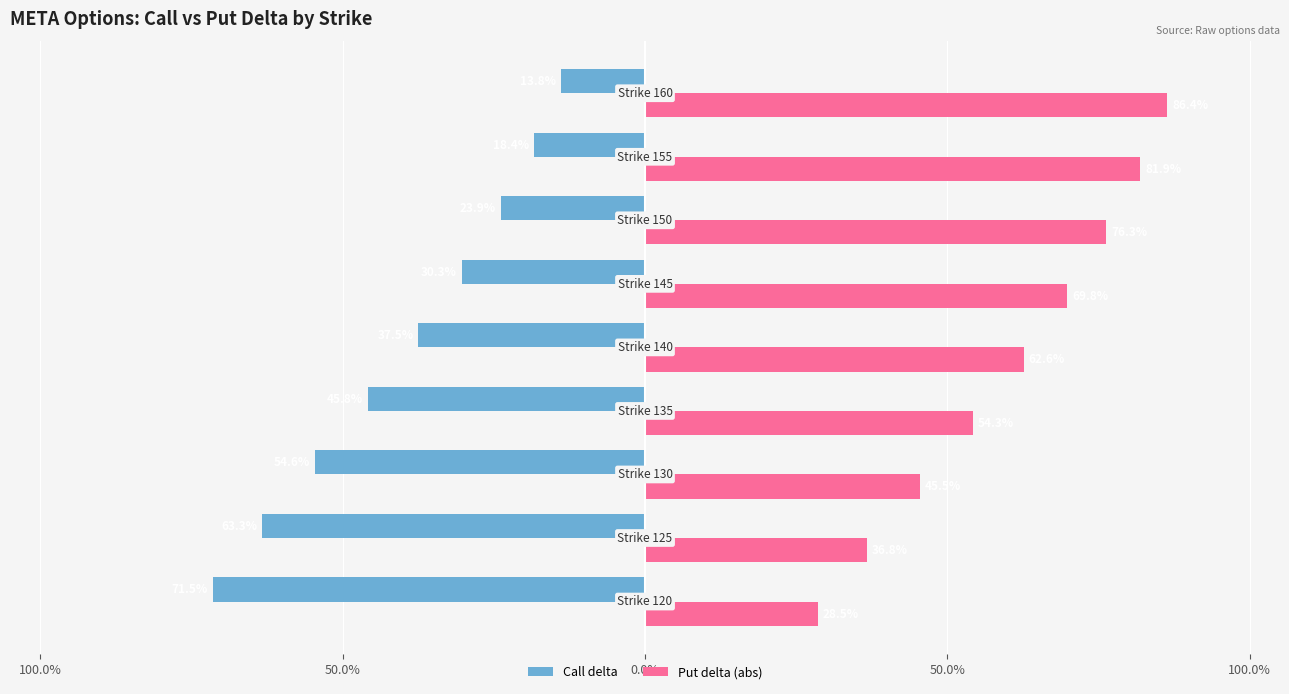

What are all the series names shown in the legend?

Call delta, Put delta (abs)